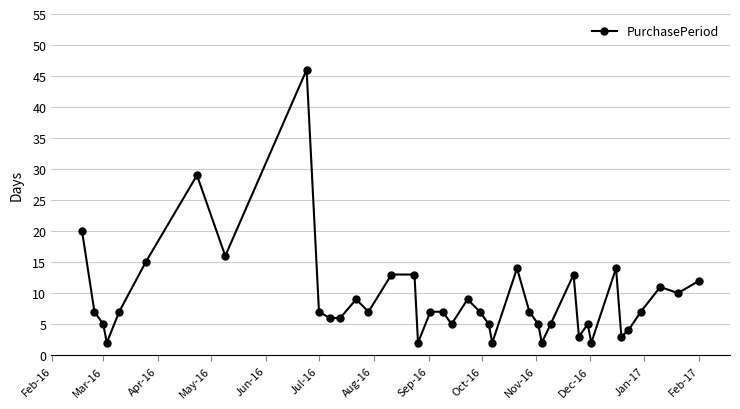

True or false: there are more than 2 points higher than both neighbors.

True